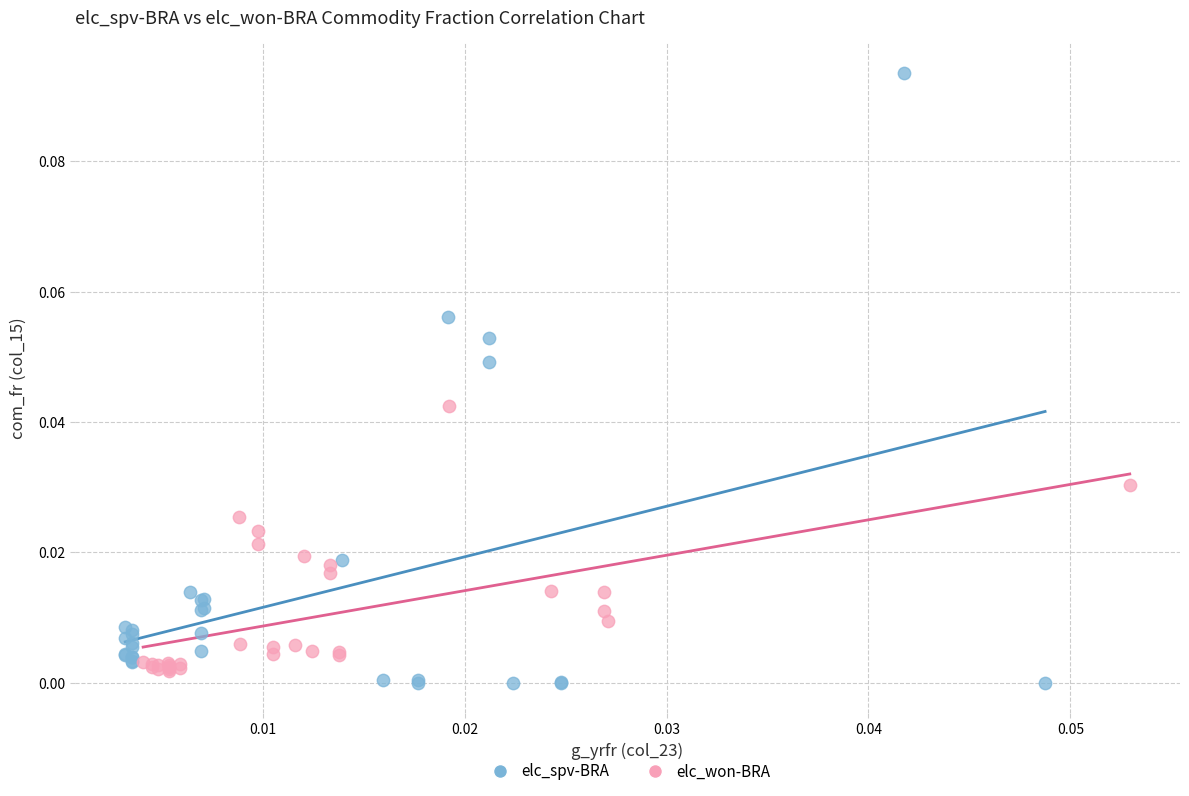

Which series reaches the maximum Y coordinate?

elc_spv-BRA